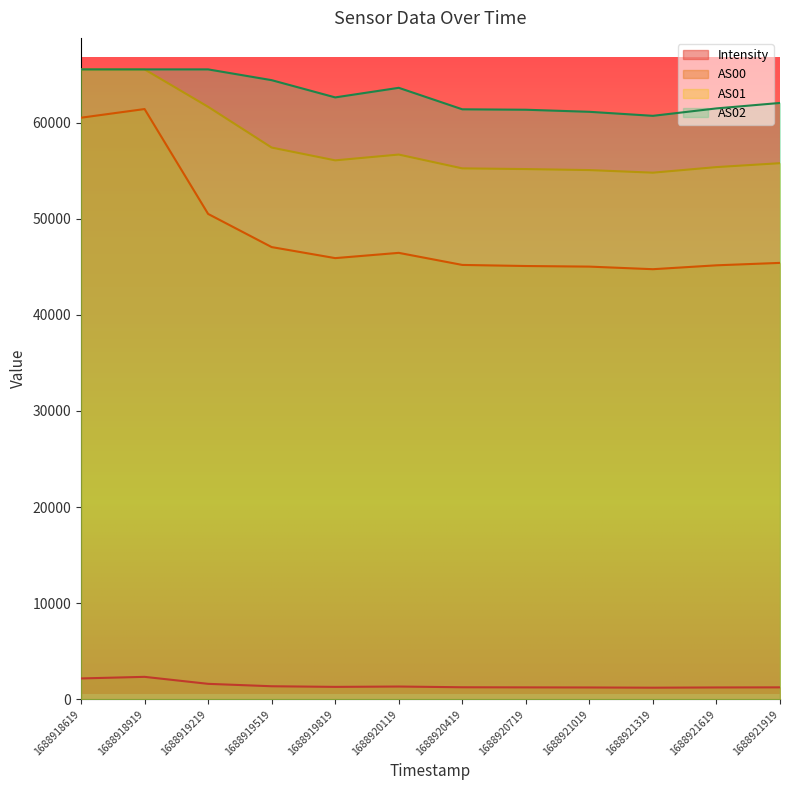

What is the smallest value displayed?

1215.6